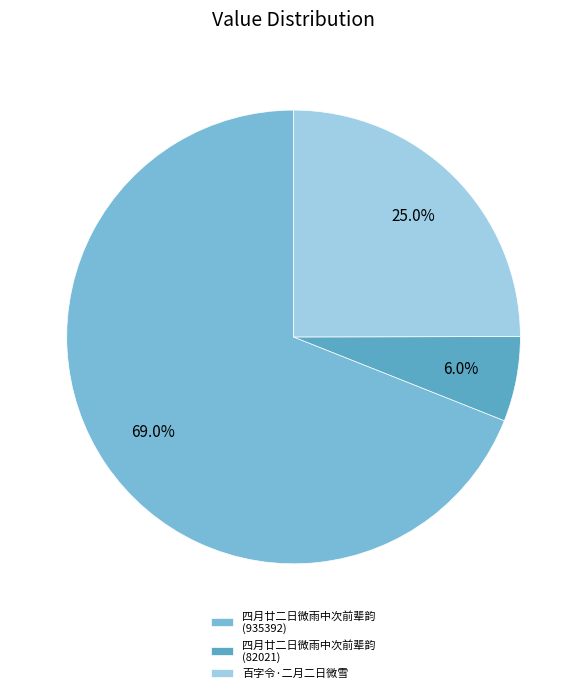

What percentage do 四月廿二日微雨中次前辈韵 (82021) and 四月廿二日微雨中次前辈韵 (935392) together represent?

75.0%